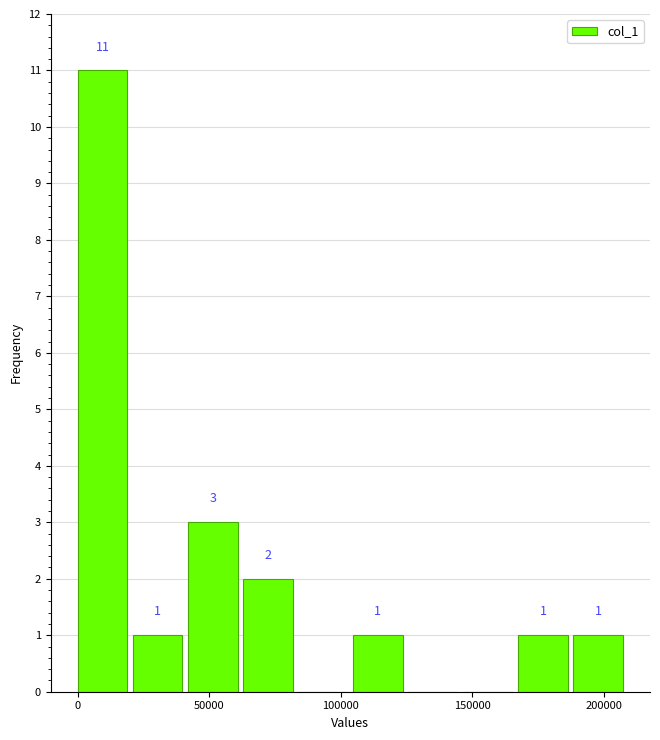

Which range on the x-axis has the tallest bar?

0 to 20000